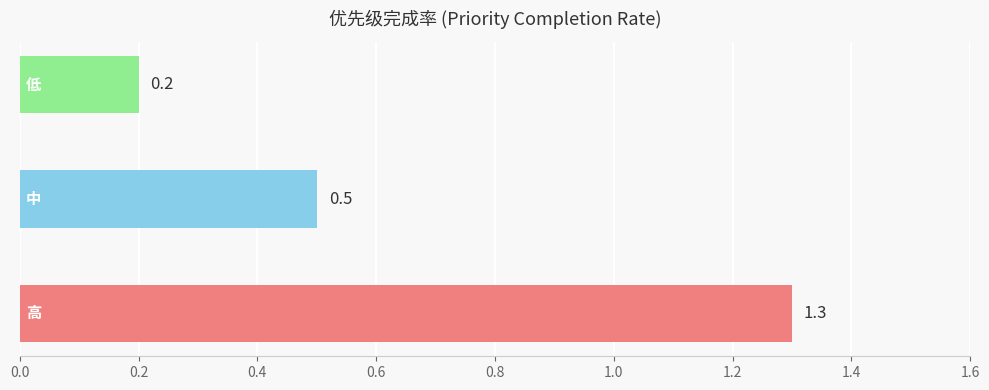

What is the maximum value shown in the chart?

1.3